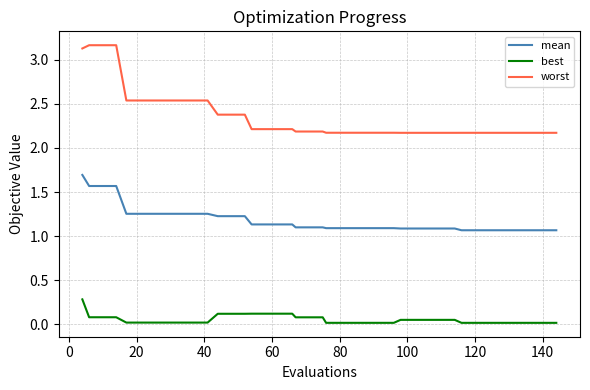

How many lines are shown in the chart?

3